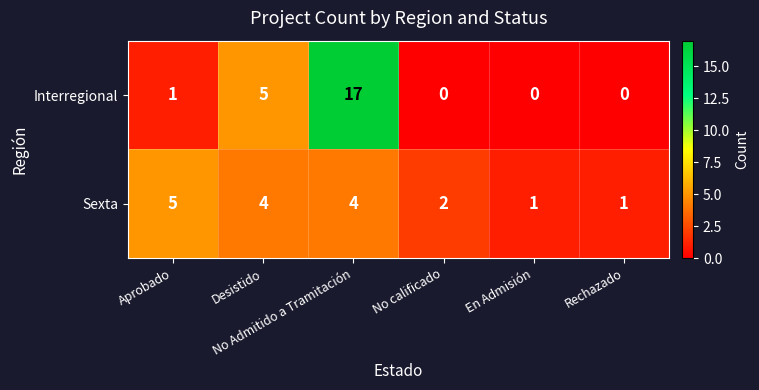

What is the difference between the maximum and minimum values in the Interregional series?

17